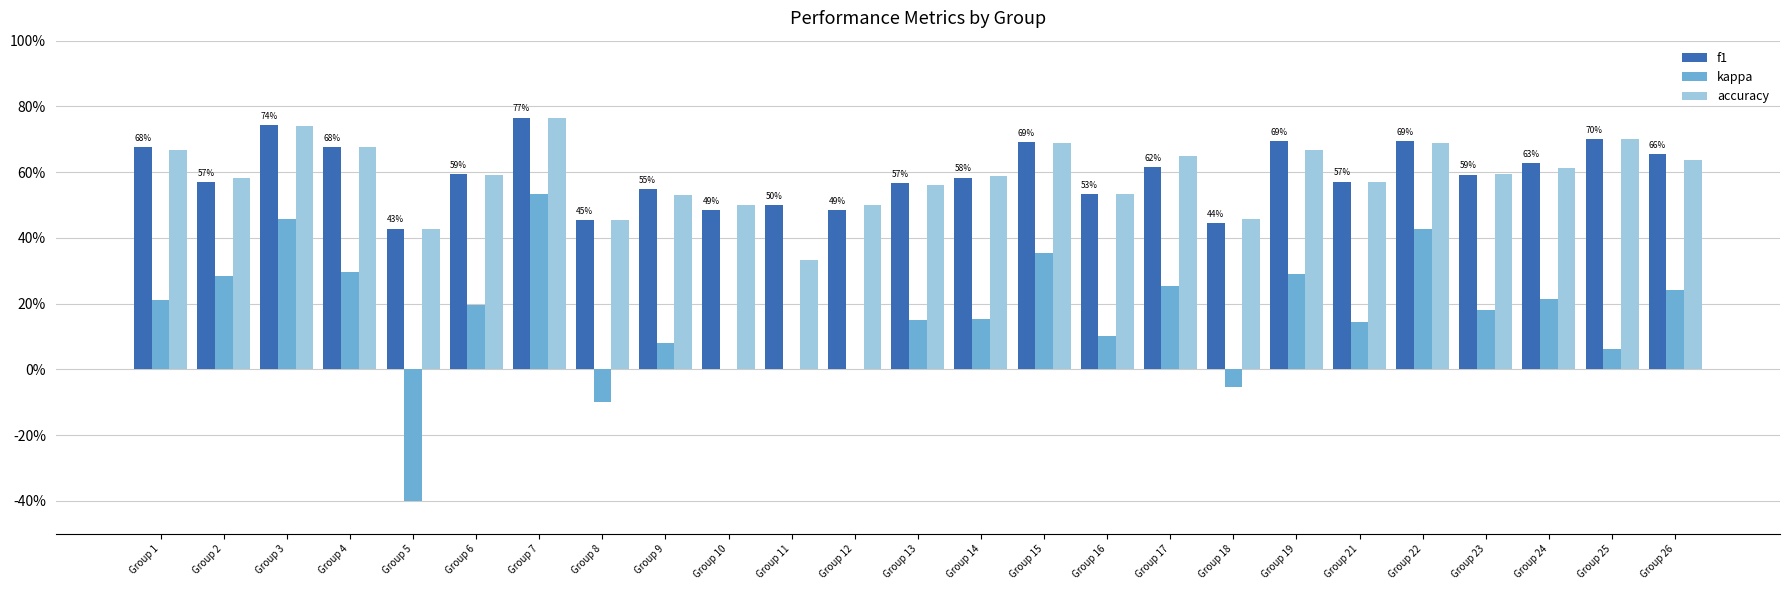

Are the bars grouped side by side (vs. stacked)?

Yes